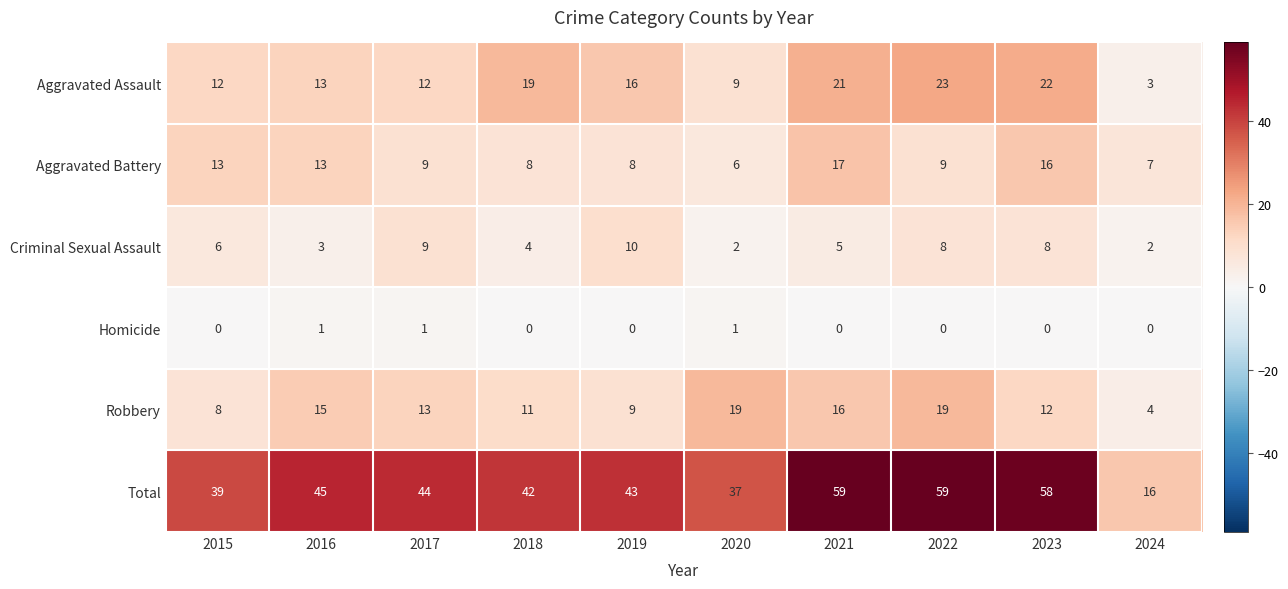

At how many categories does at least one series exceed 54?

3